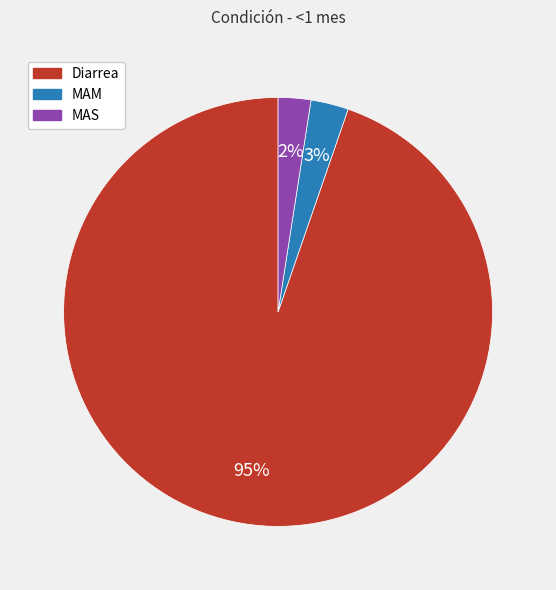

Is it true that Diarrea is 85% of the pie?

False